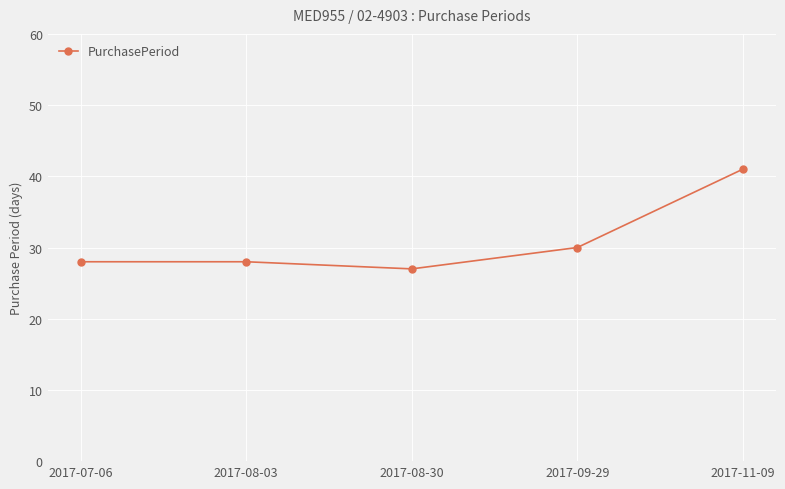

What is the sum of the values at 2017-07-06 and 2017-09-29?

58